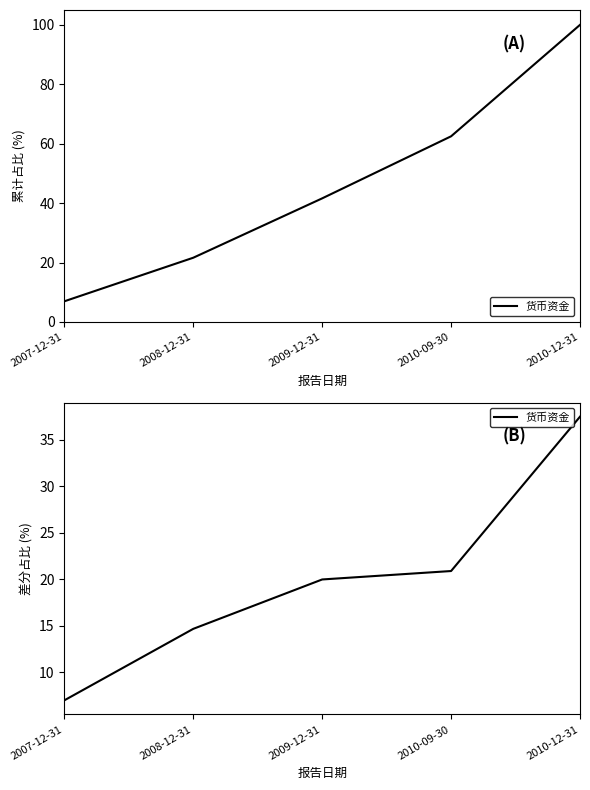

The value at 2009-12-31 is 4.5. True or false?

False